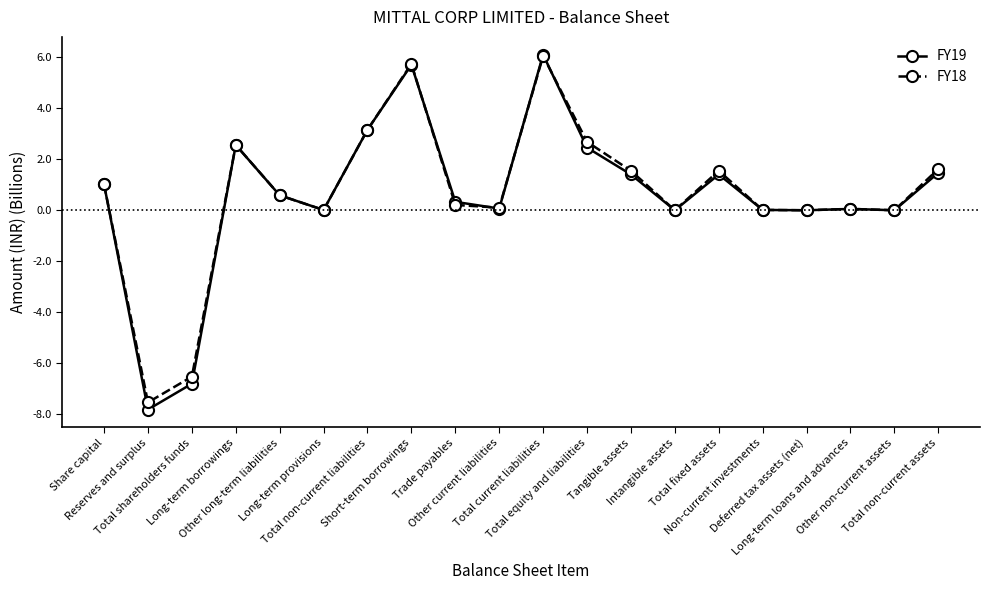

What is the average value of the FY19 series?

0.6